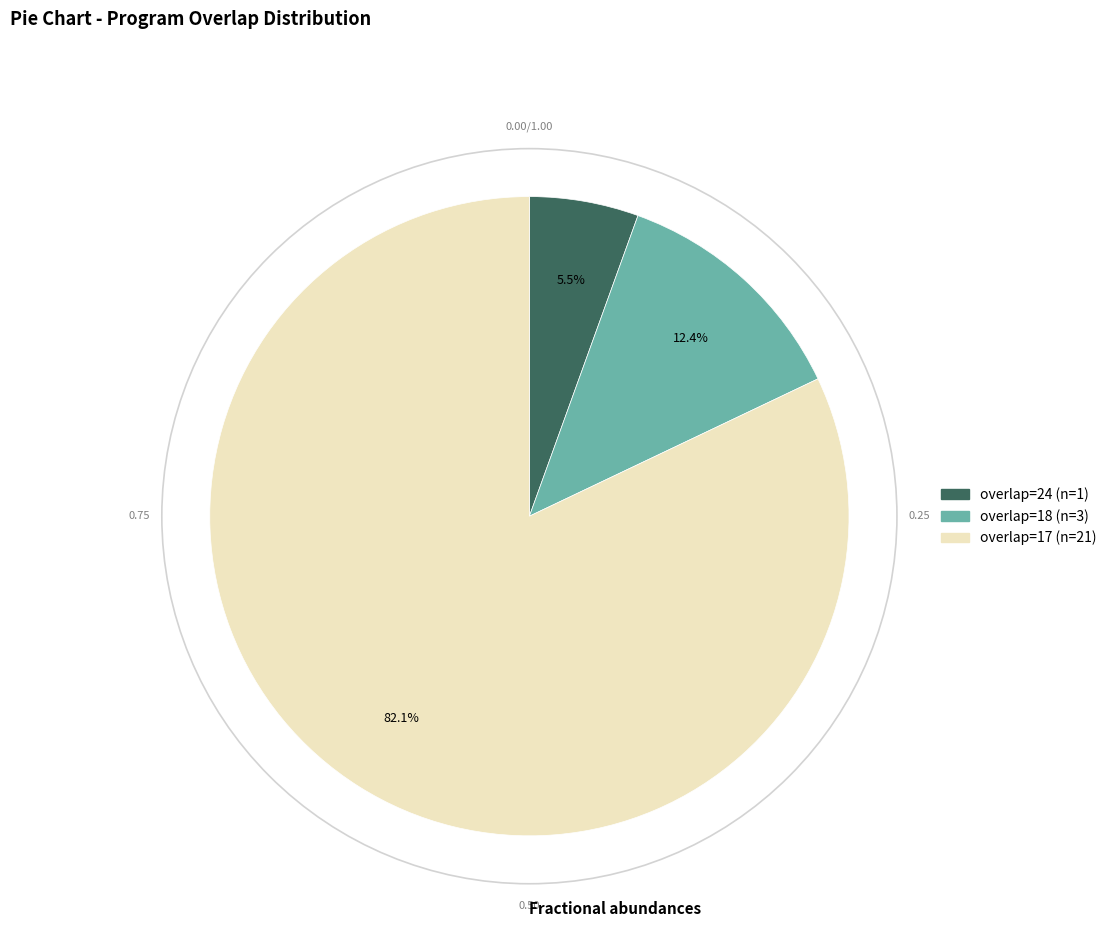

Rank the categories by value from highest to lowest.

overlap=17, overlap=18, overlap=24